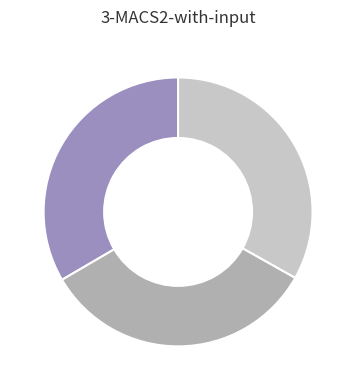

Is there a majority slice in this chart?

No